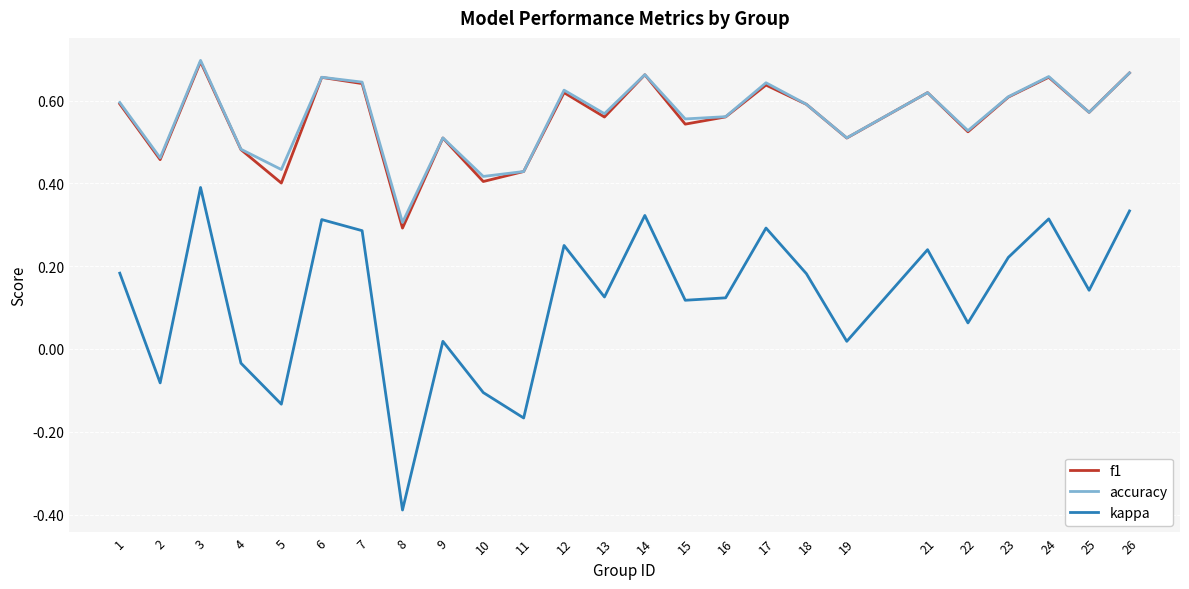

At which category does kappa reach its first local valley?

2